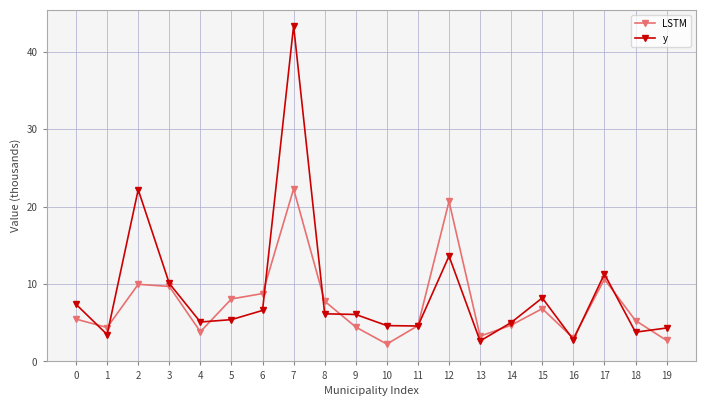

Between 14 and 19, which series saw the biggest shift?

LSTM